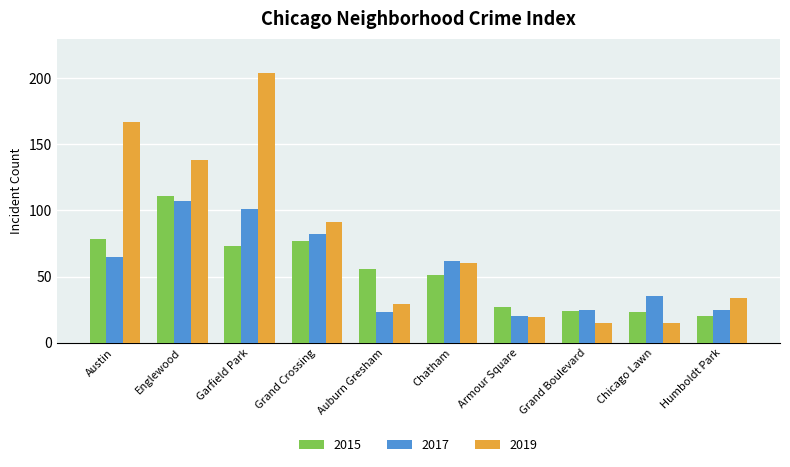

At how many categories does at least one series exceed 168?

1